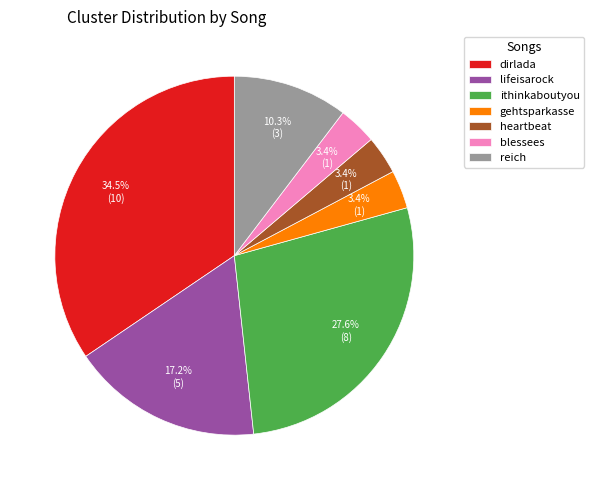

What percentage is the ithinkaboutyou slice, to the nearest percent?

28%